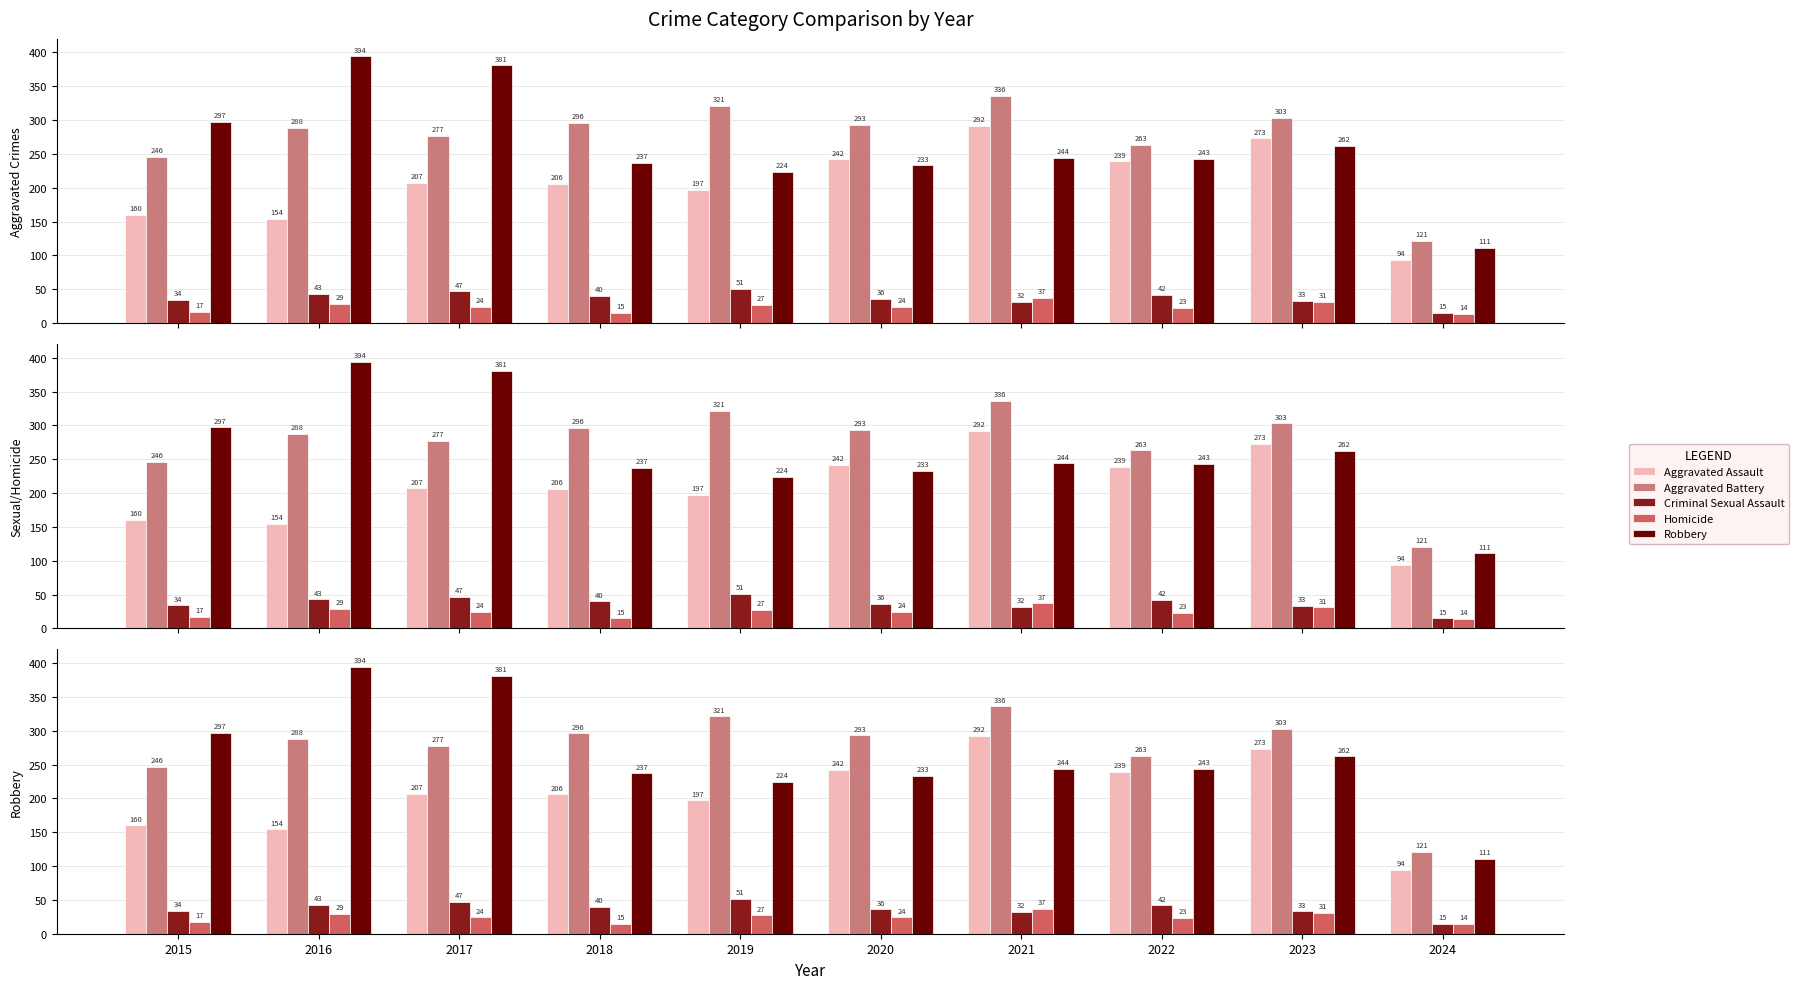

Reading left to right, extract all data points from this chart.

Aggravated Assault: 2015=160	2016=154	2017=207	2018=206	2019=197	2020=242	2021=292	2022=239	2023=273	2024=94
Aggravated Battery: 2015=246	2016=288	2017=277	2018=296	2019=321	2020=293	2021=336	2022=263	2023=303	2024=121
Criminal Sexual Assault: 2015=34	2016=43	2017=47	2018=40	2019=51	2020=36	2021=32	2022=42	2023=33	2024=15
Homicide: 2015=17	2016=29	2017=24	2018=15	2019=27	2020=24	2021=37	2022=23	2023=31	2024=14
Robbery: 2015=297	2016=394	2017=381	2018=237	2019=224	2020=233	2021=244	2022=243	2023=262	2024=111